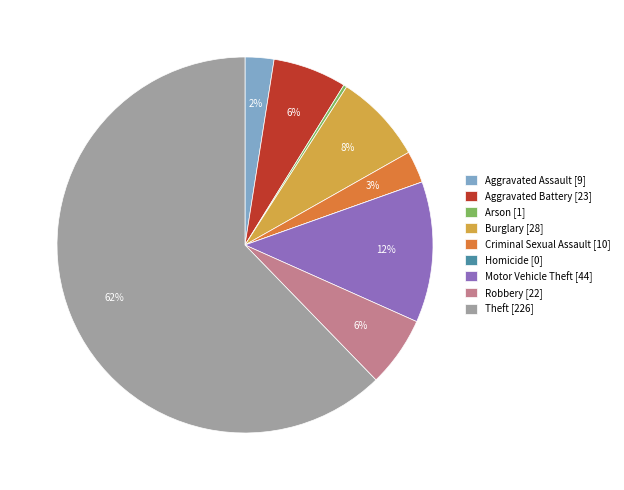

True or false: Motor Vehicle Theft [44] accounts for 12% of the total.

True